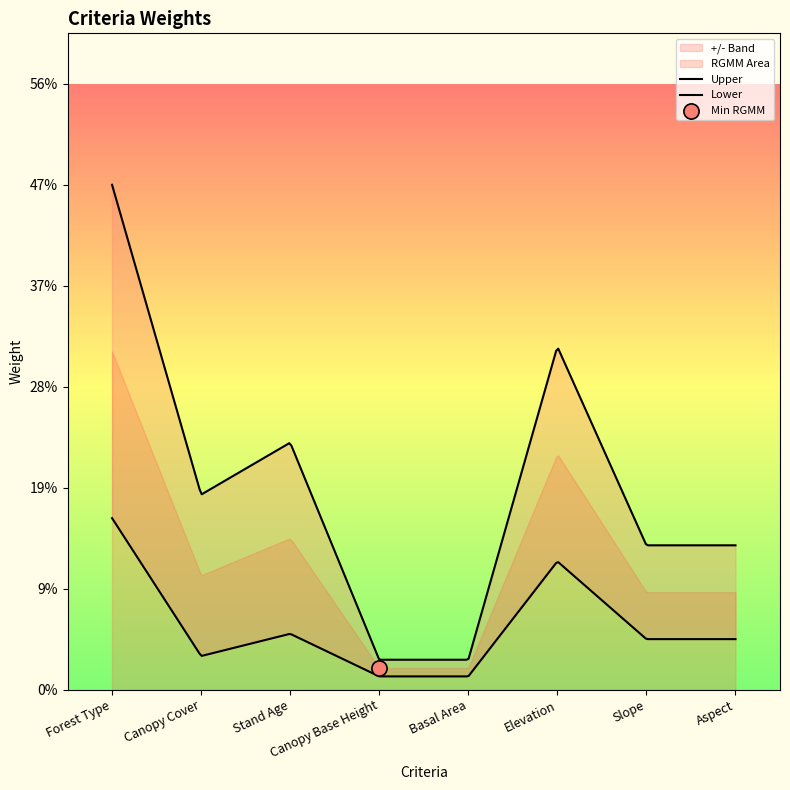

Which series contains the lowest Y value?

+/-